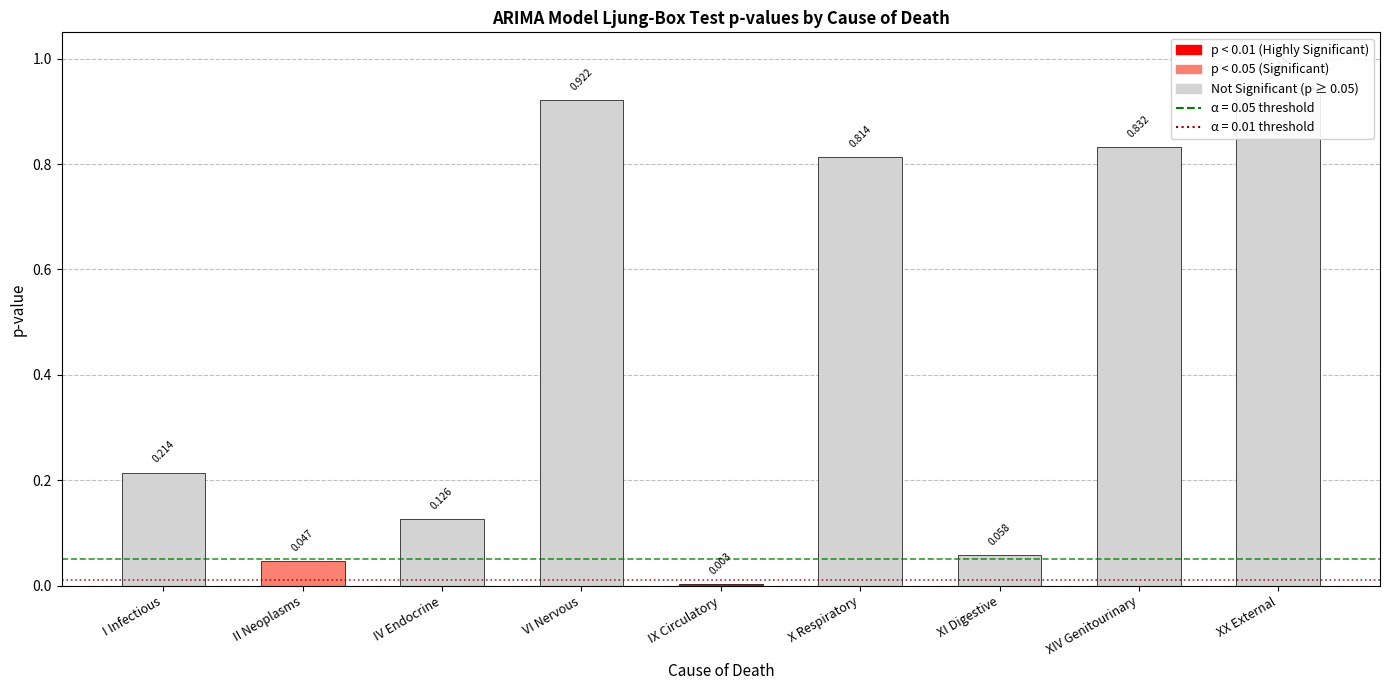

List the labels in order of value, largest first.

XX External, VI Nervous, XIV Genitourinary, X Respiratory, I Infectious, IV Endocrine, XI Digestive, II Neoplasms, IX Circulatory